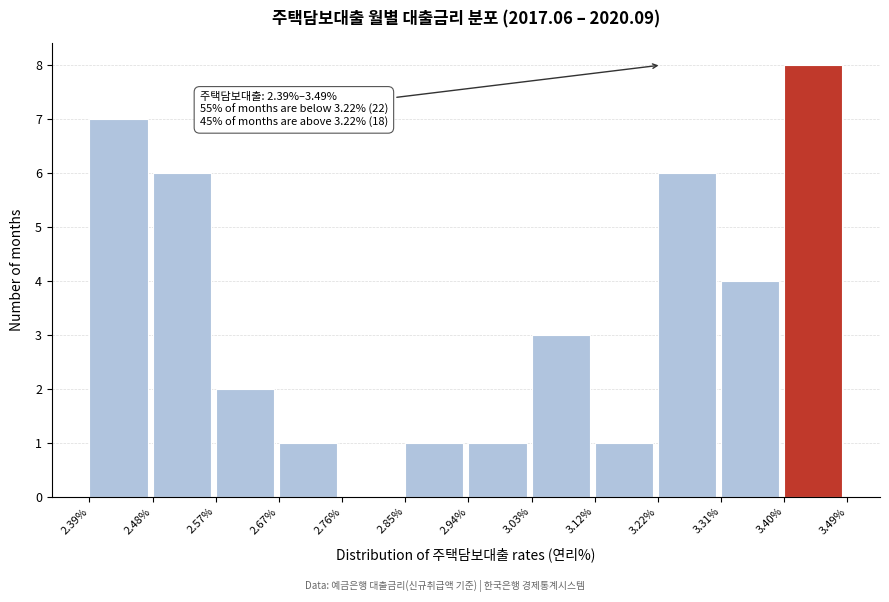

Which range on the x-axis has the tallest bar?

3.40% to 3.49%